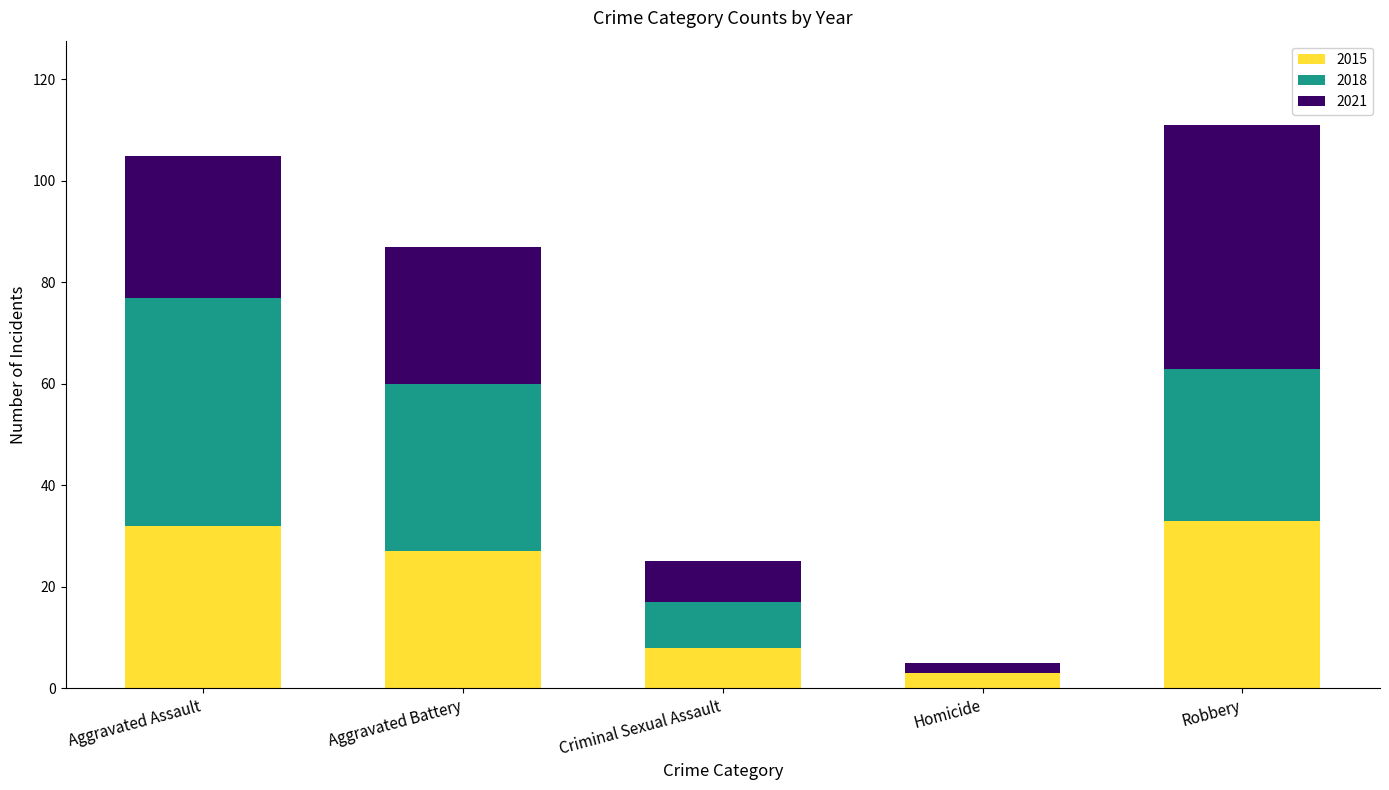

Does the chart contain stacked bars?

Yes